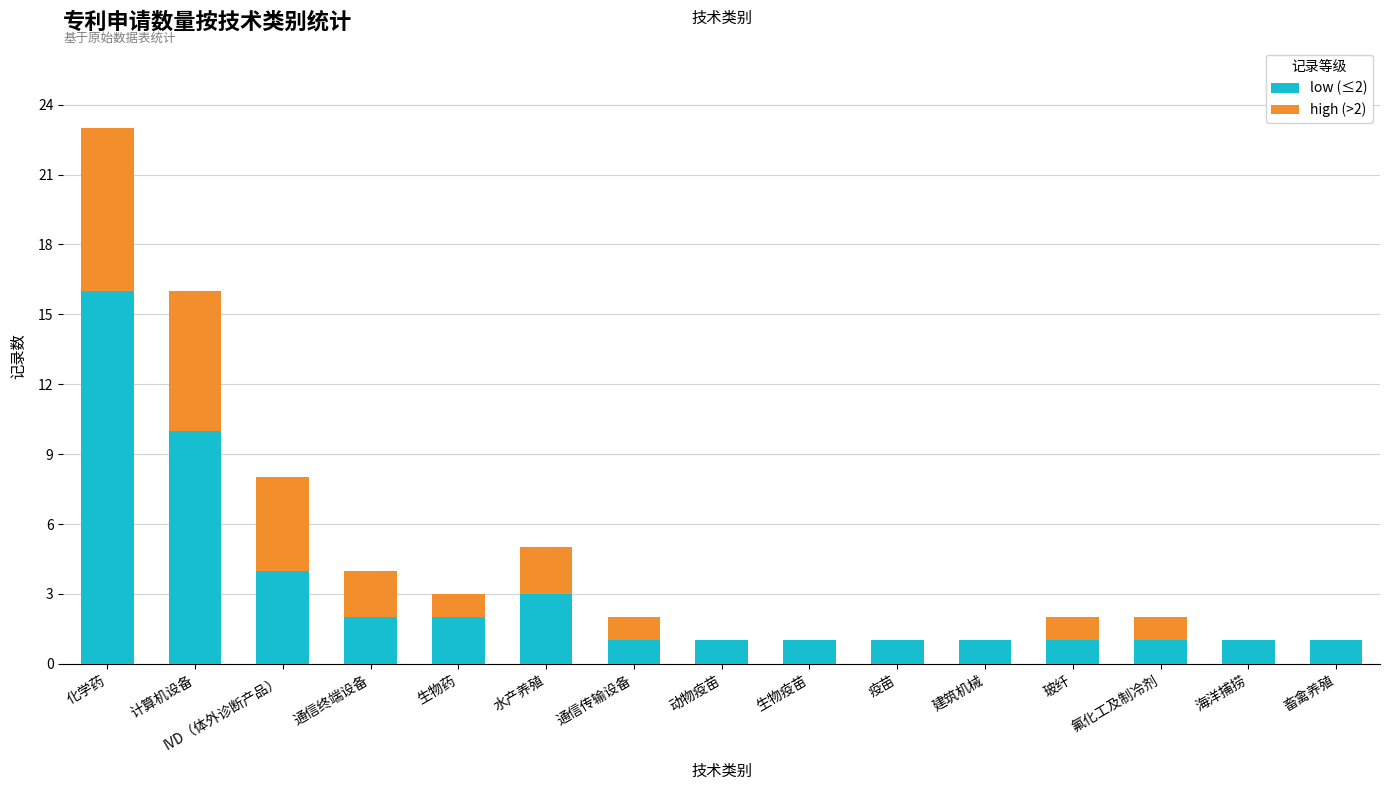

The value of low (≤2) at 海洋捕捞 is 1. True or false?

True